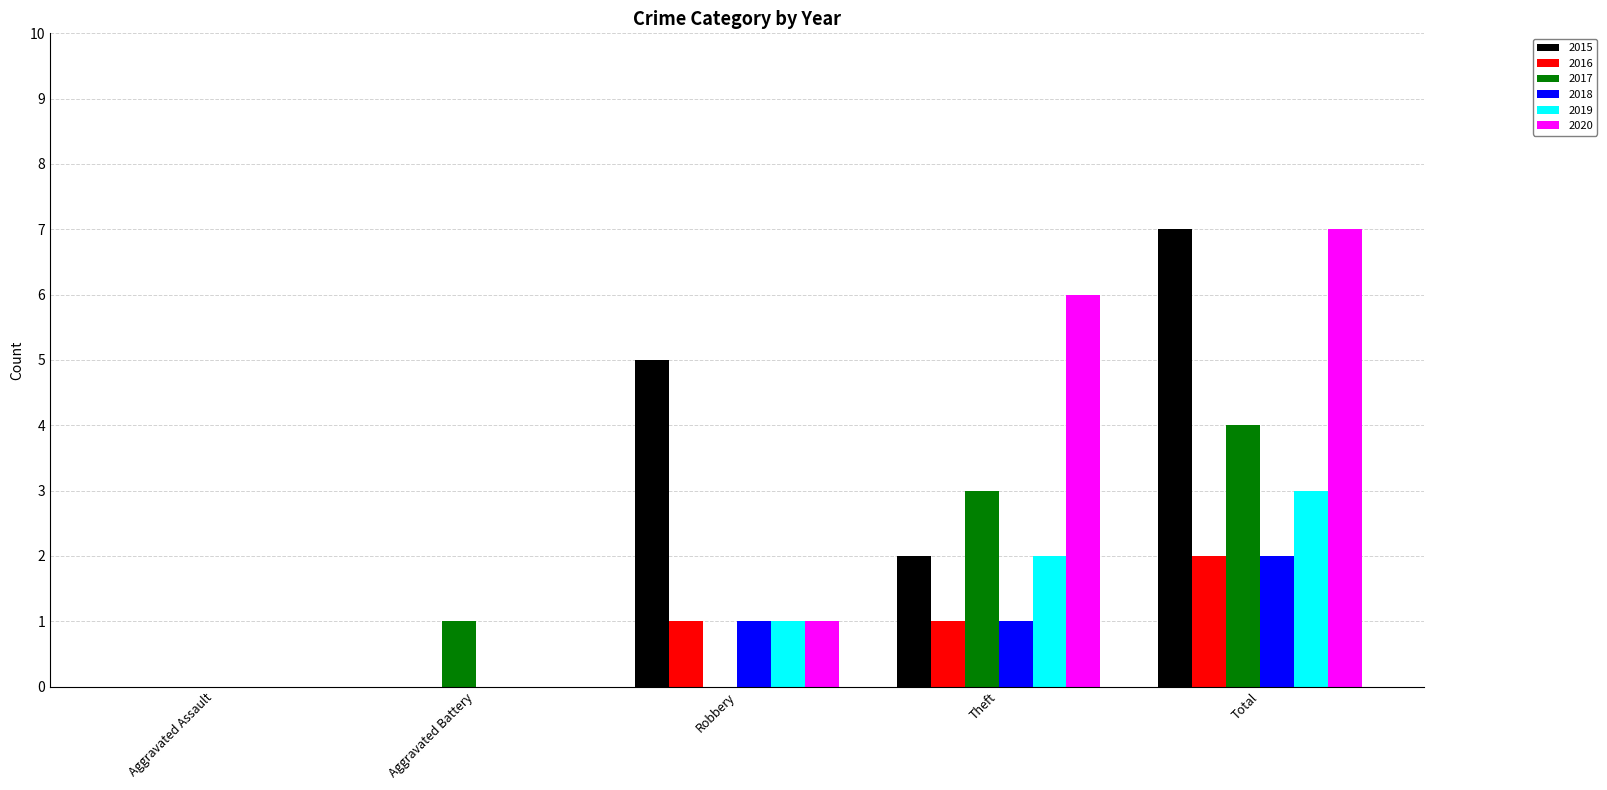

Reading left to right, extract all data points from this chart.

2015: Aggravated Assault=0	Aggravated Battery=0	Robbery=5	Theft=2	Total=7
2016: Aggravated Assault=0	Aggravated Battery=0	Robbery=1	Theft=1	Total=2
2017: Aggravated Assault=0	Aggravated Battery=1	Robbery=0	Theft=3	Total=4
2018: Aggravated Assault=0	Aggravated Battery=0	Robbery=1	Theft=1	Total=2
2019: Aggravated Assault=0	Aggravated Battery=0	Robbery=1	Theft=2	Total=3
2020: Aggravated Assault=0	Aggravated Battery=0	Robbery=1	Theft=6	Total=7